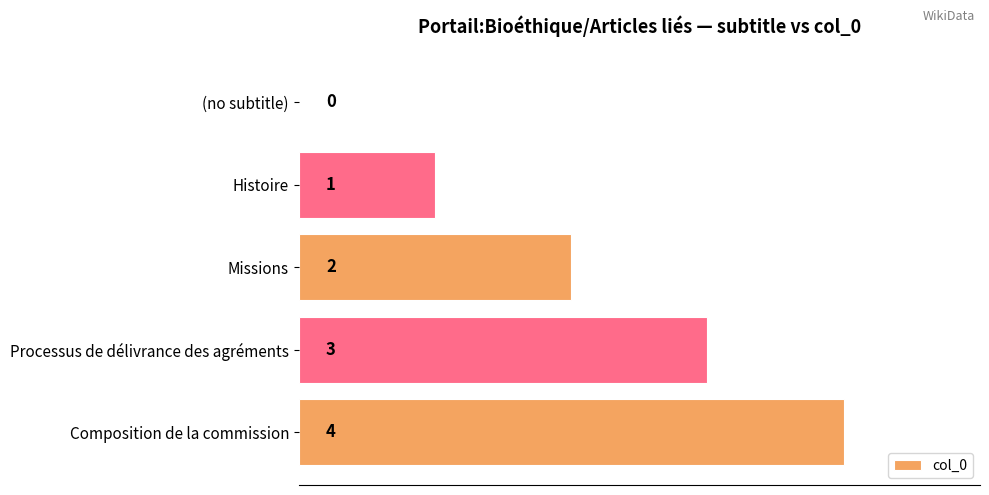

What is the maximum value shown in the chart?

4